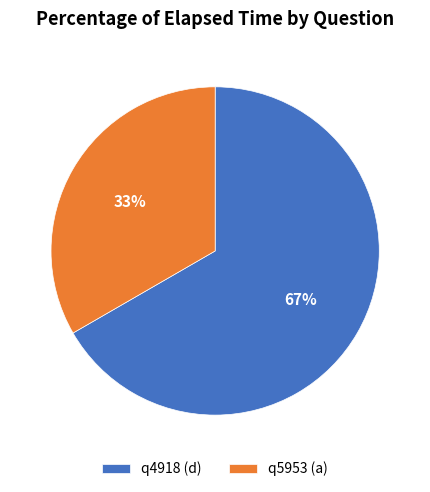

To the nearest percent, what percentage of the pie is q5953 (a)?

33%